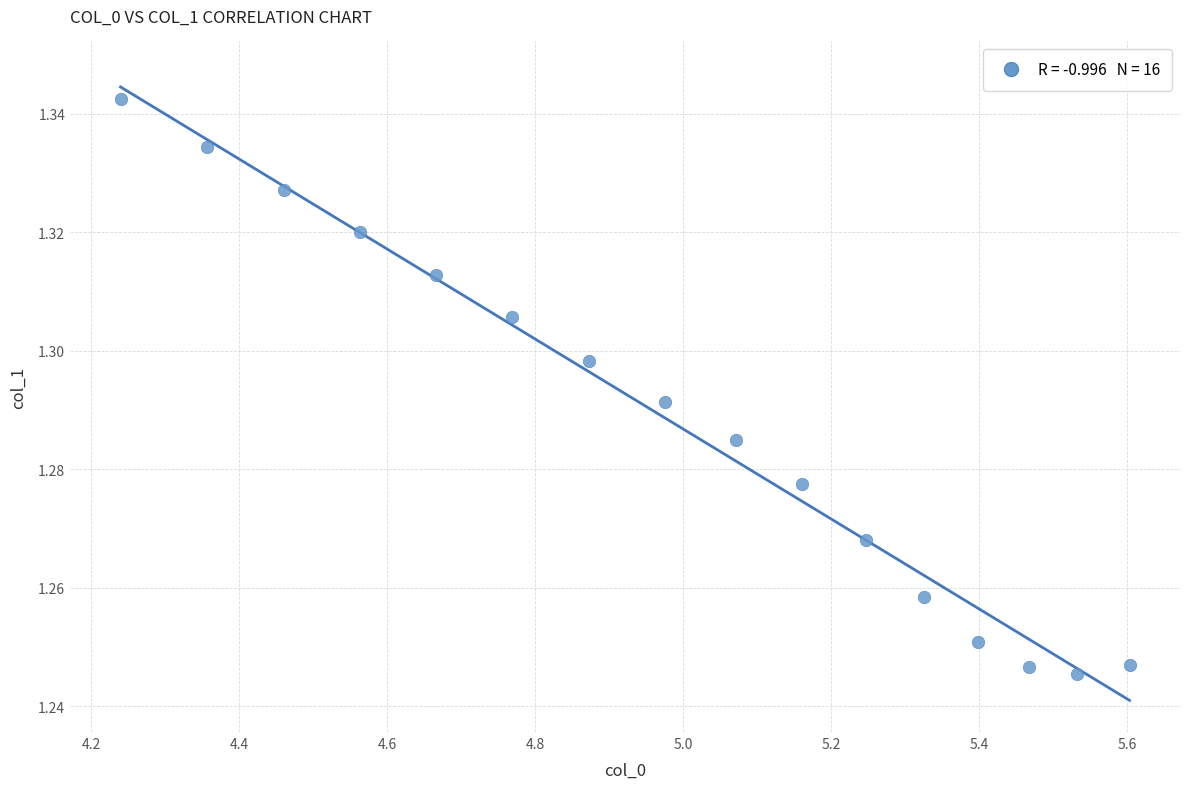

What is the range of X values (max minus min)?

1.4